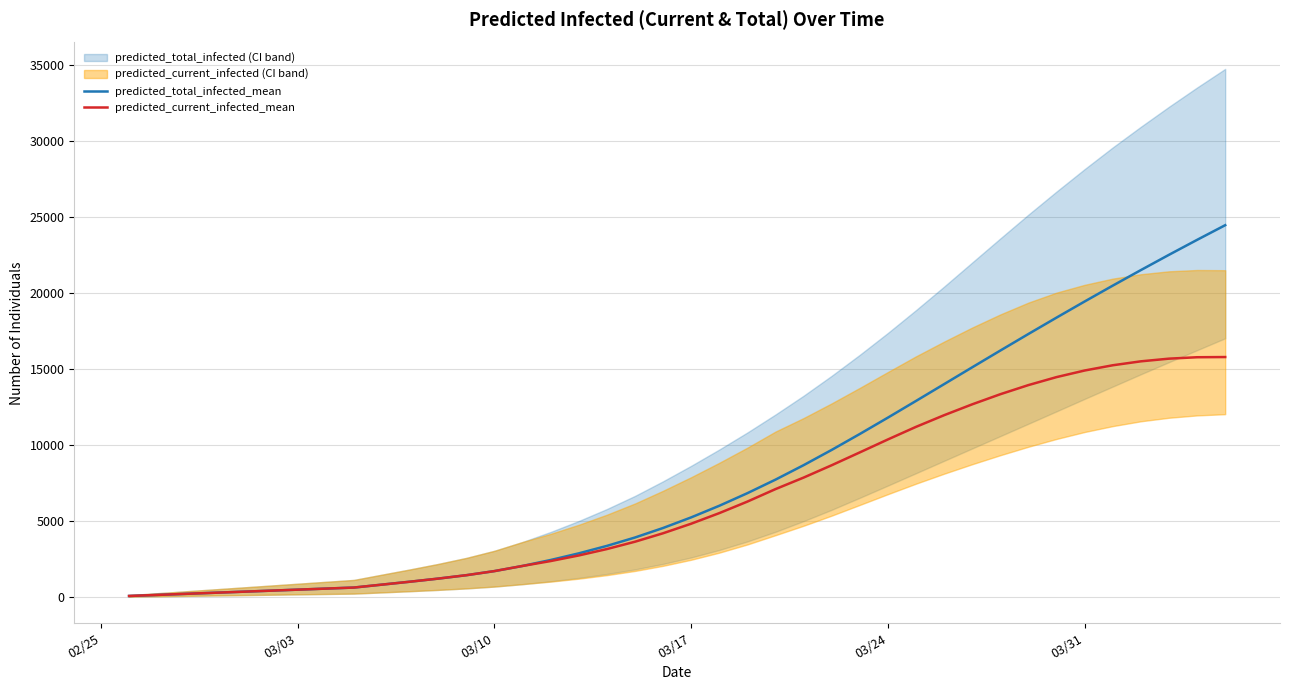

What is the maximum value shown in the chart?

24470